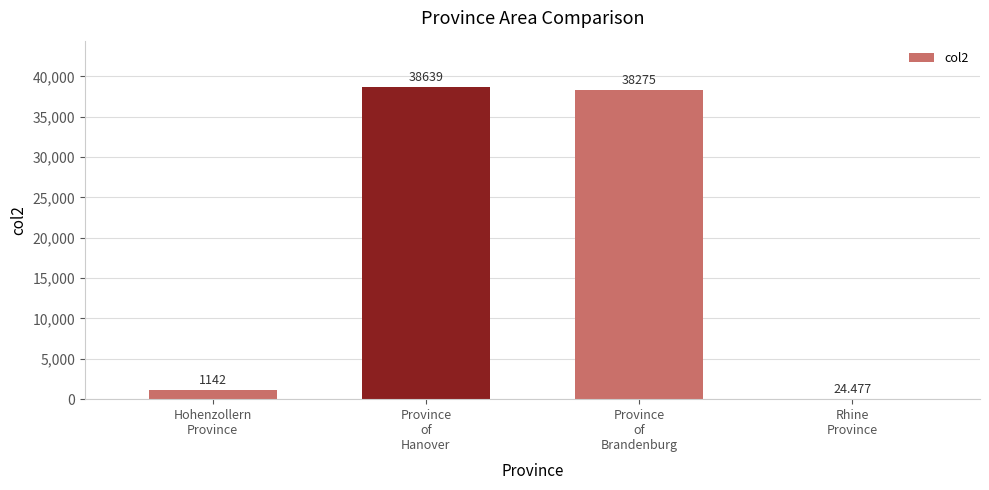

Are the bars horizontal?

No